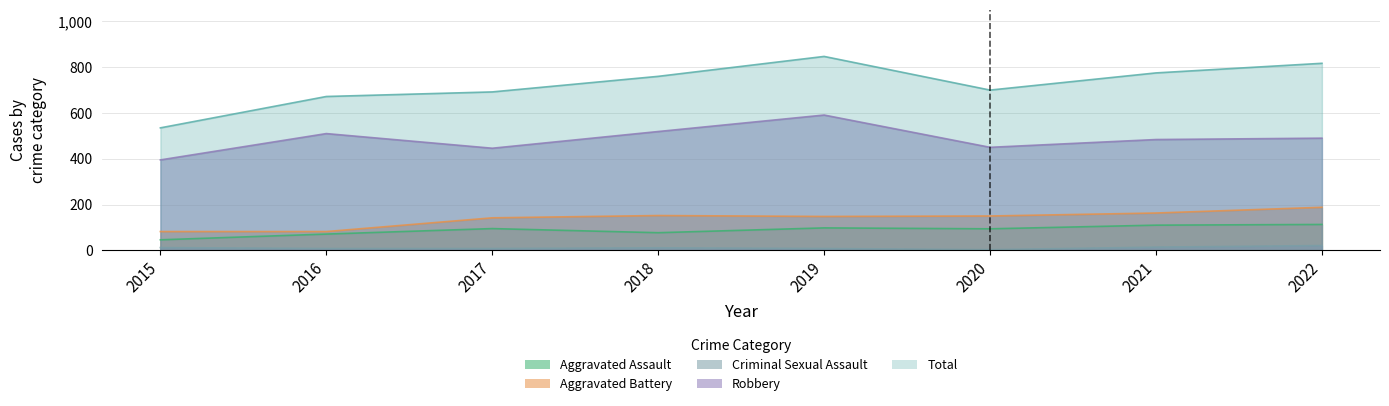

At how many categories does at least one series exceed 492?

8